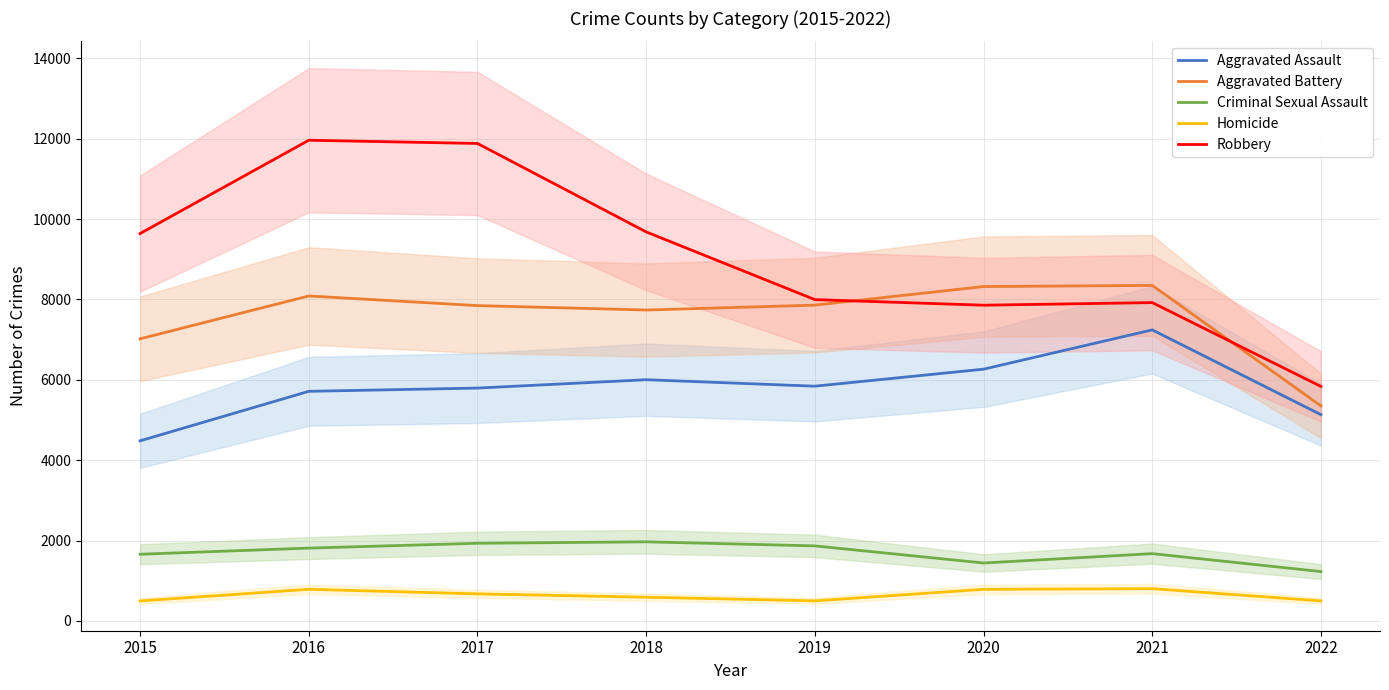

Where is Aggravated Battery nearest to the value 6848?

2015